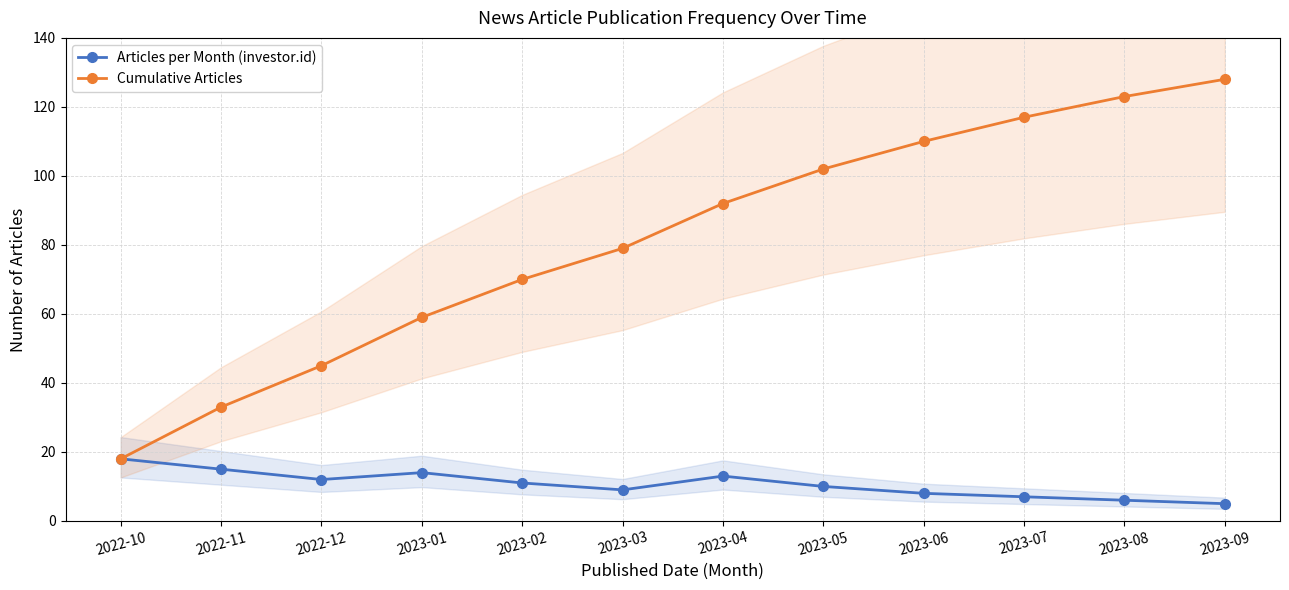

Which series has the largest range (max minus min)?

Cumulative Articles